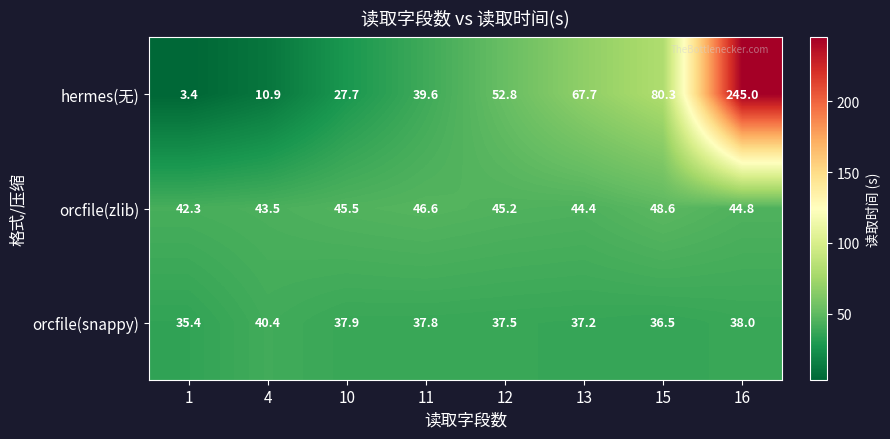

At which category is the sum across all series the highest?

16